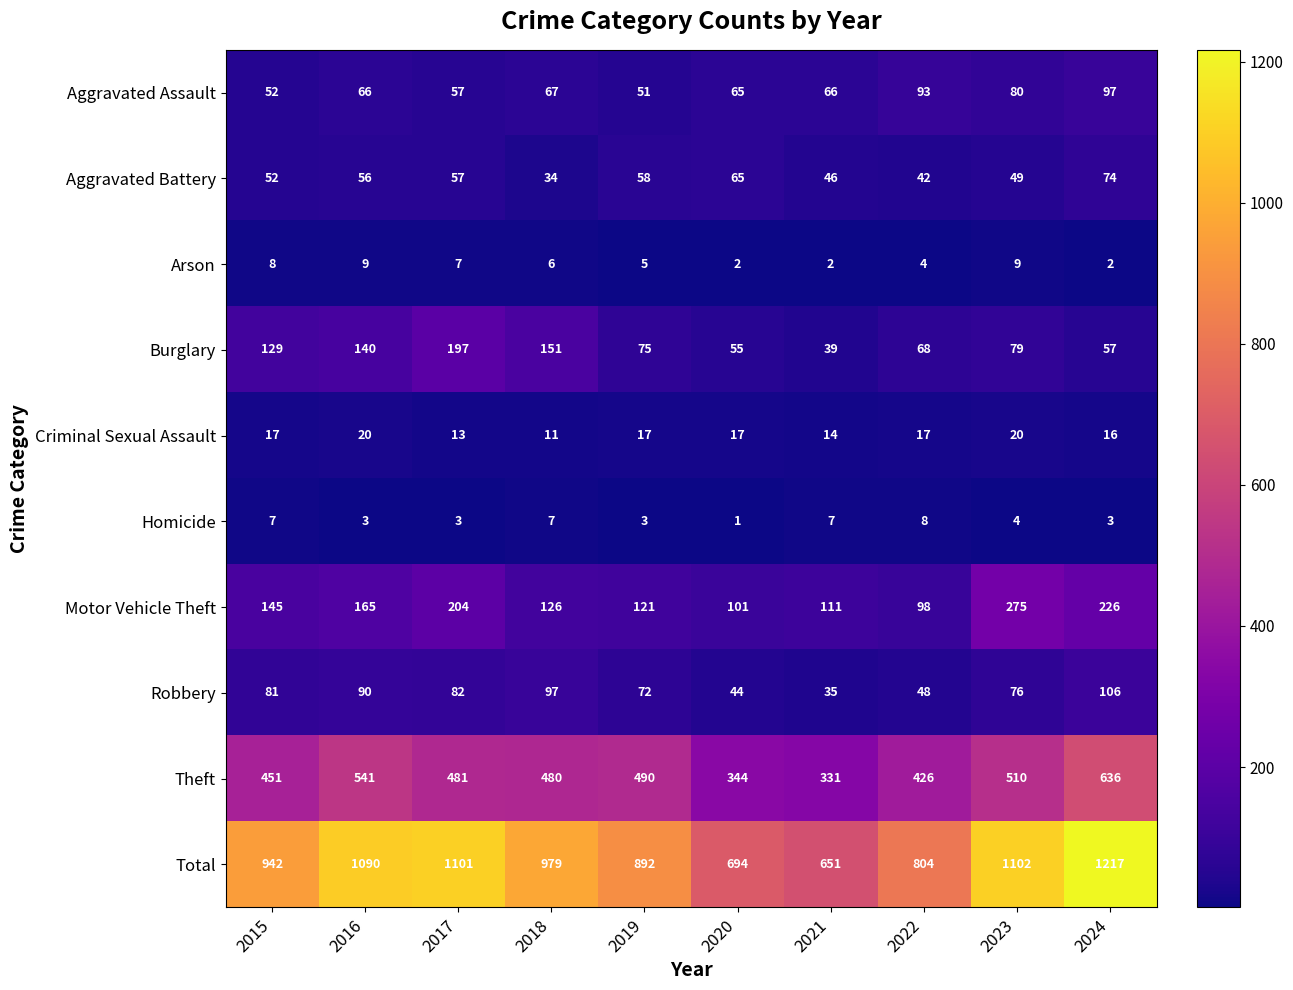

What is the sum of all Robbery values?

731